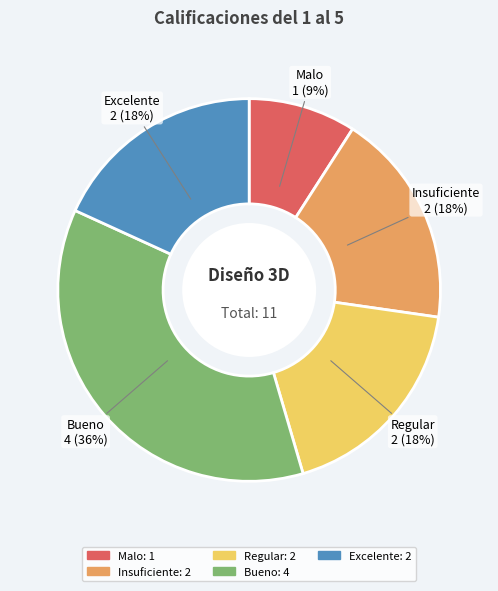

How many segments does this pie chart have?

5